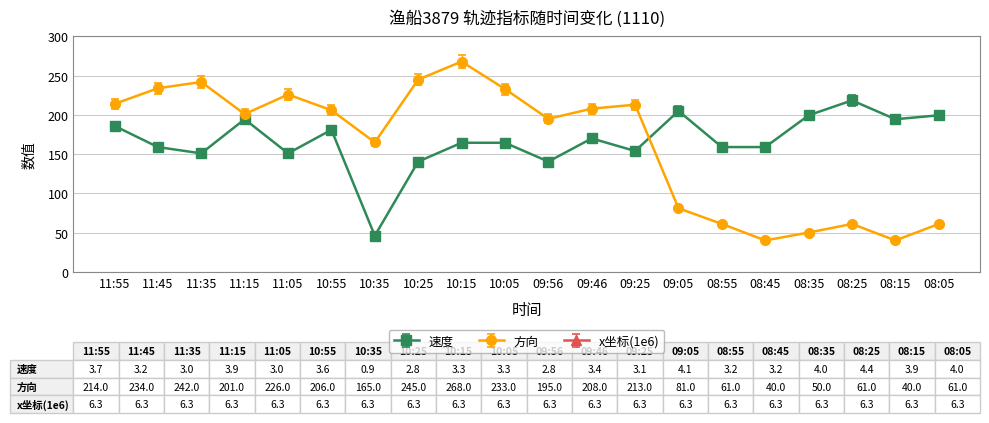

What are all the series names shown in the legend?

速度, 方向, x坐标(1e6)